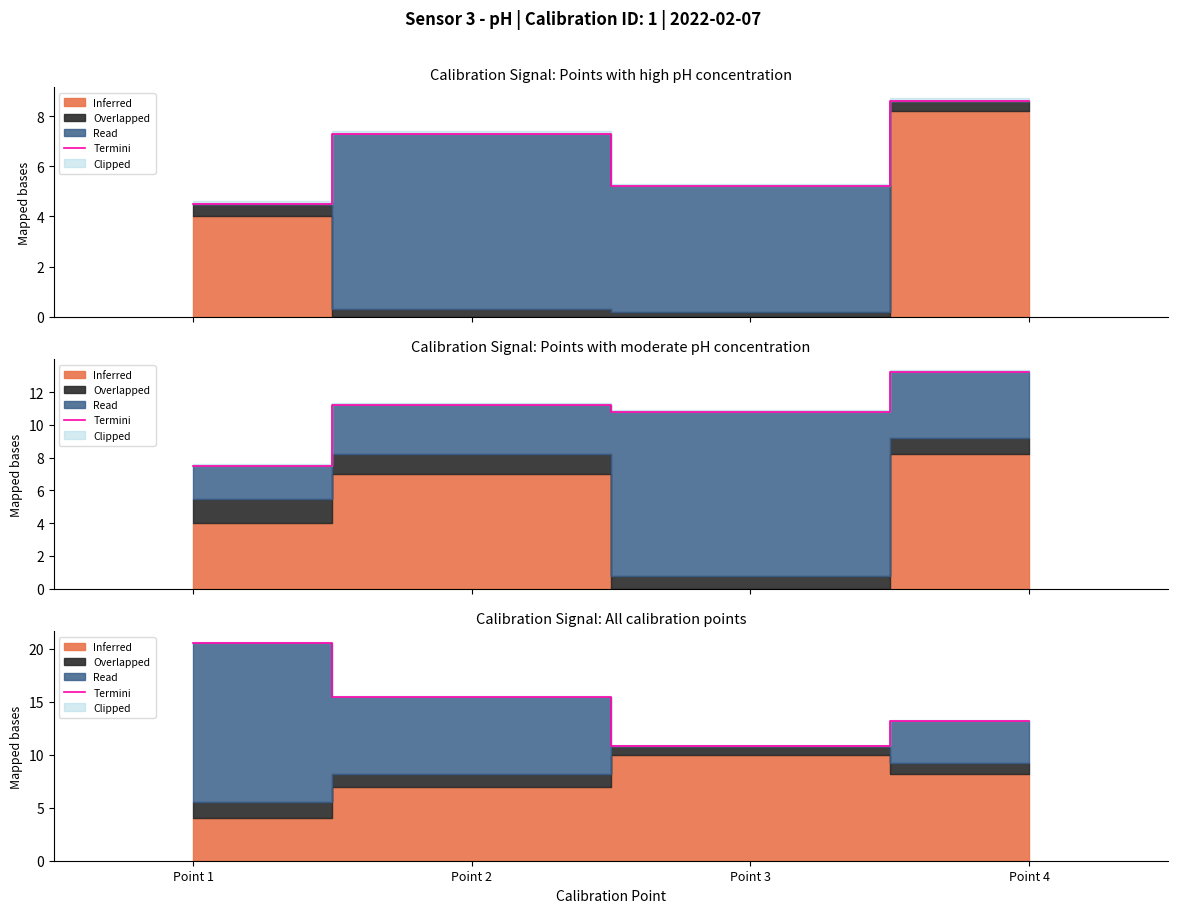

Reading left to right, what are all the values shown in this chart?

20.5	15.5	10.8	13.1